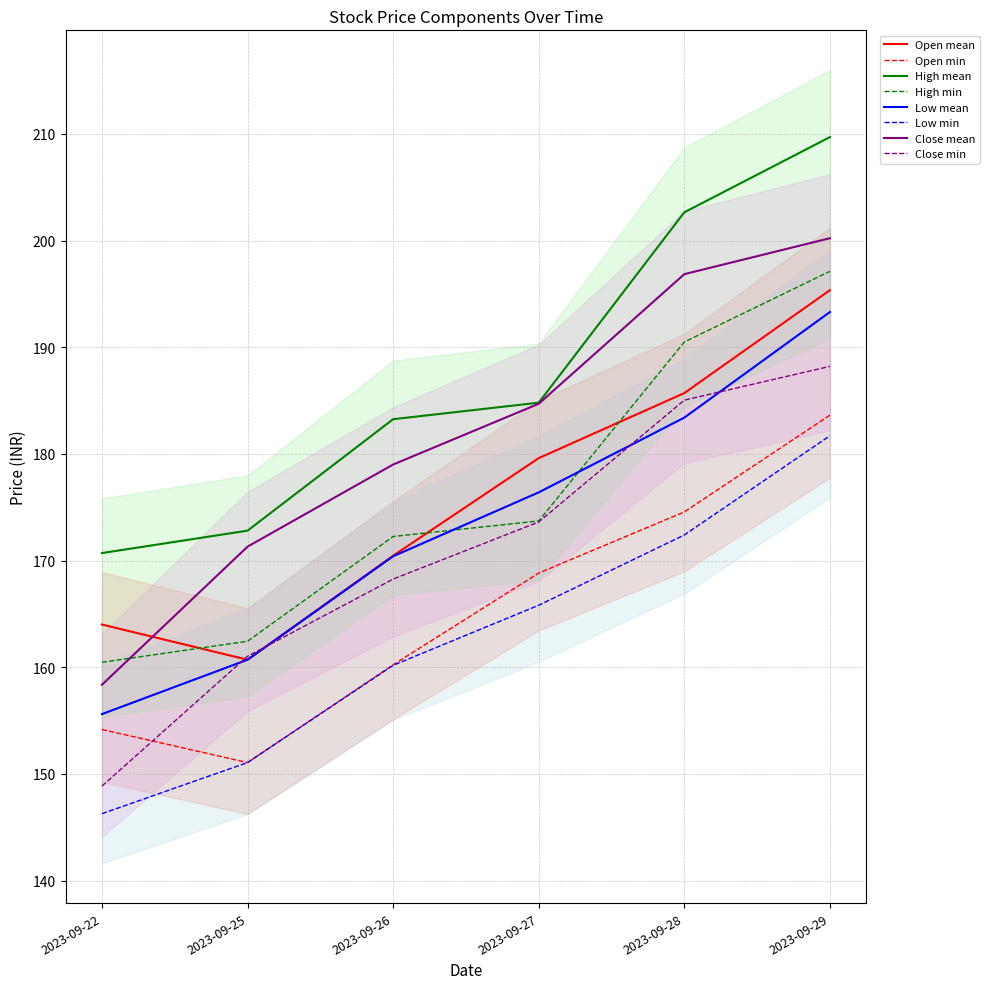

Read the High value at 2023-09-28.

202.7